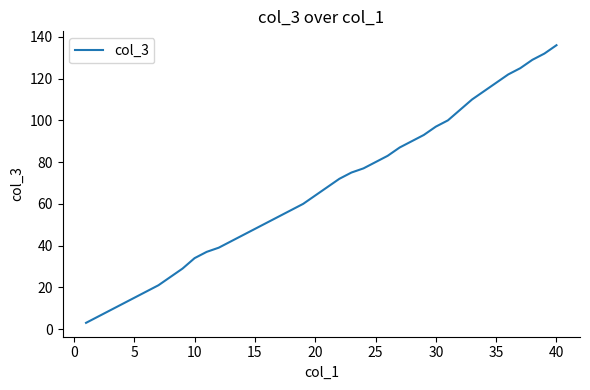

Reading left to right, extract all data points from this chart.

3	6	9	12	15	18	21	25	29	34	37	39	42	45	48	51	54	57	60	64	68	72	75	77	80	83	87	90	93	97	100	105	110	114	118	122	125	129	132	136